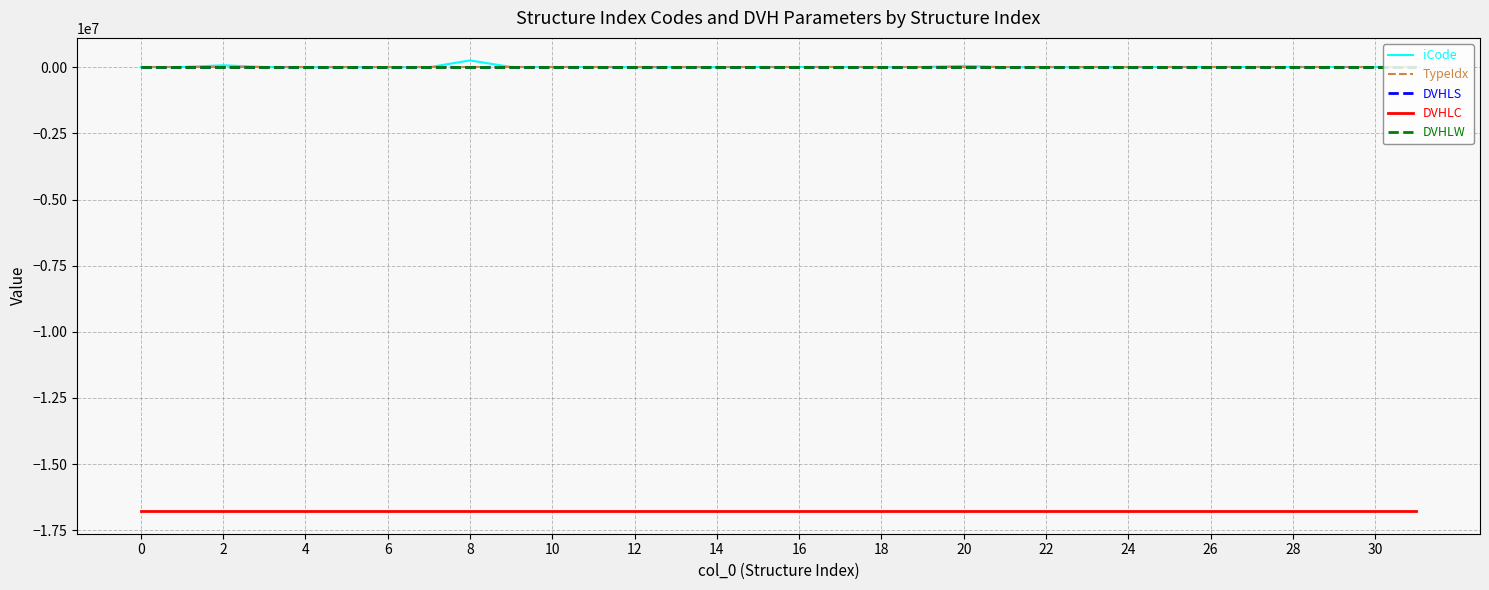

True or false: TypeIdx and DVHLW intersect in this chart.

False